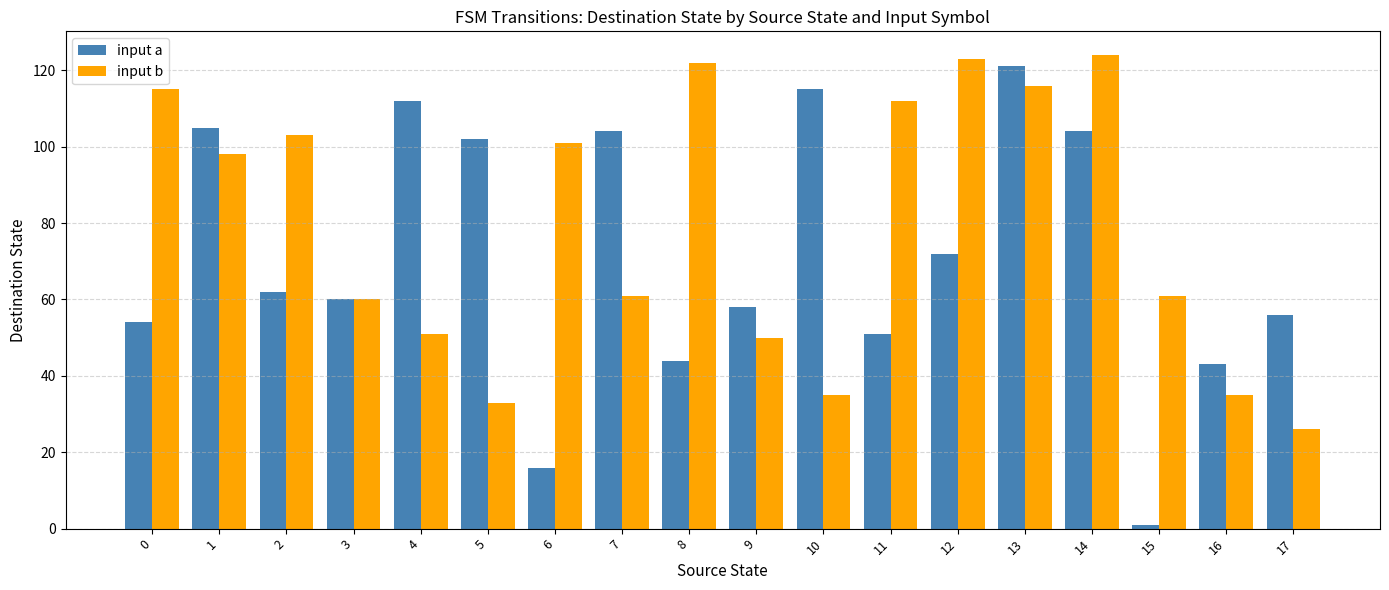

What is the difference between the second highest and second lowest values in the input b series?

90